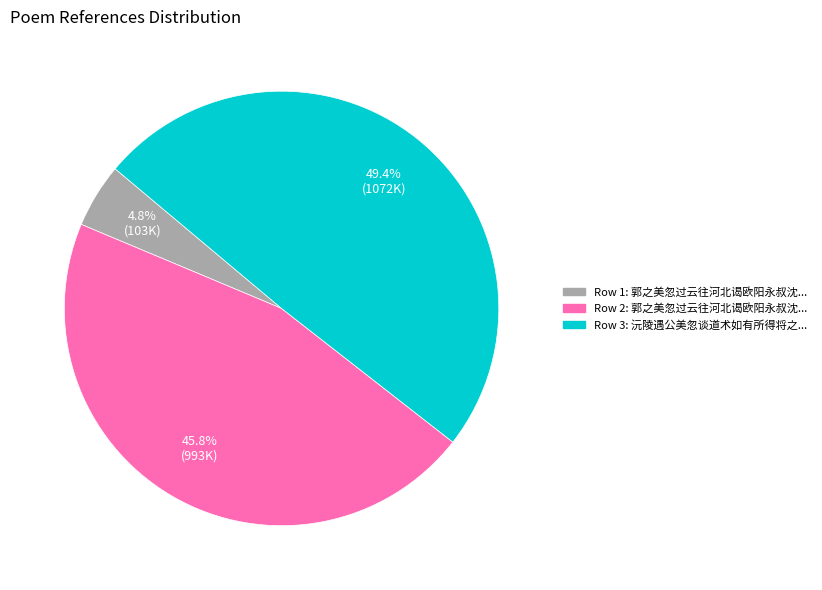

Does any single category account for the majority?

No